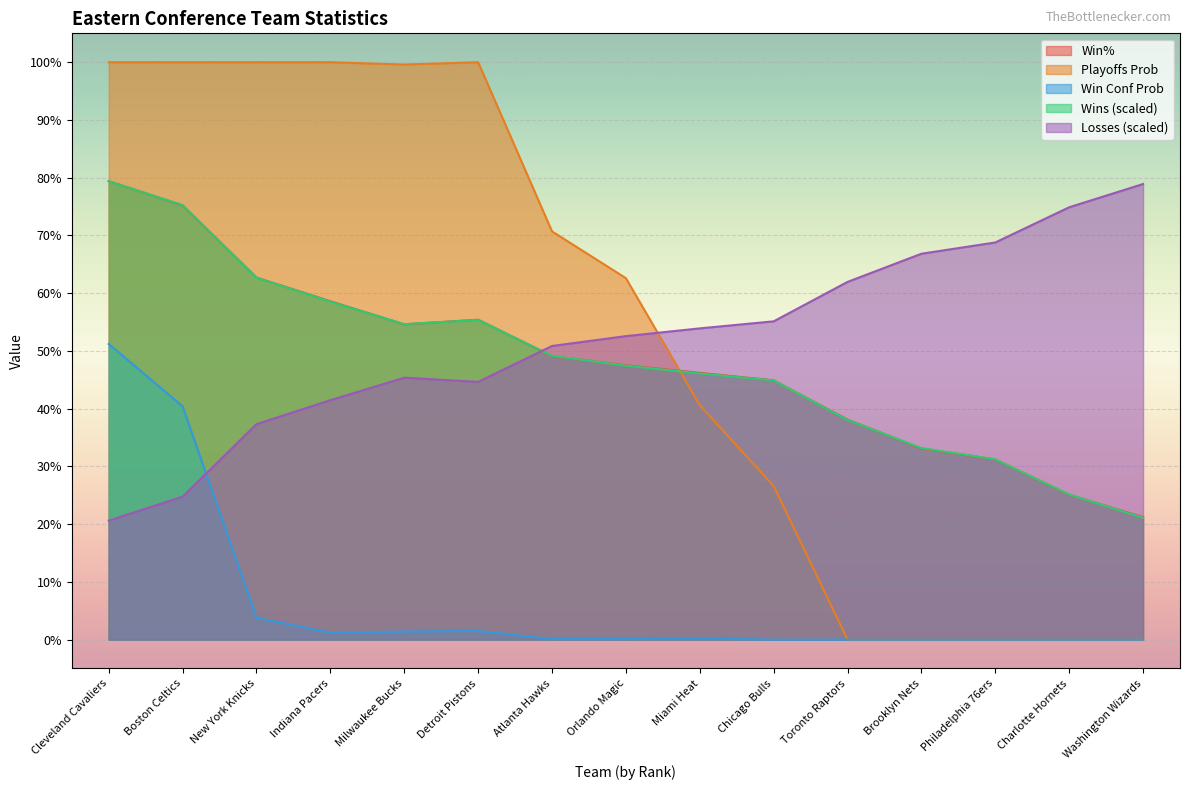

Where is the first local maximum for Losses?

Detroit Pistons